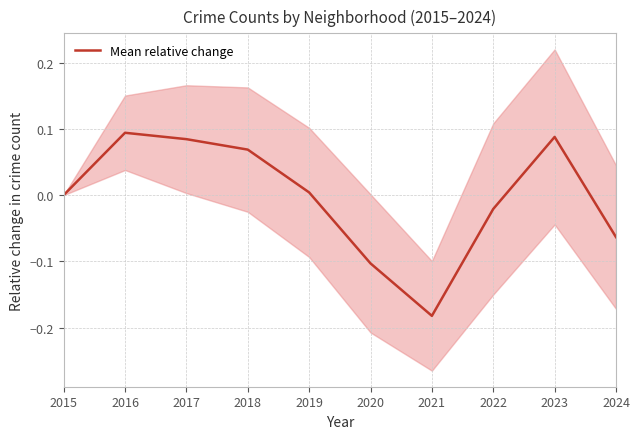

Which category has the lowest value across all series?

2021